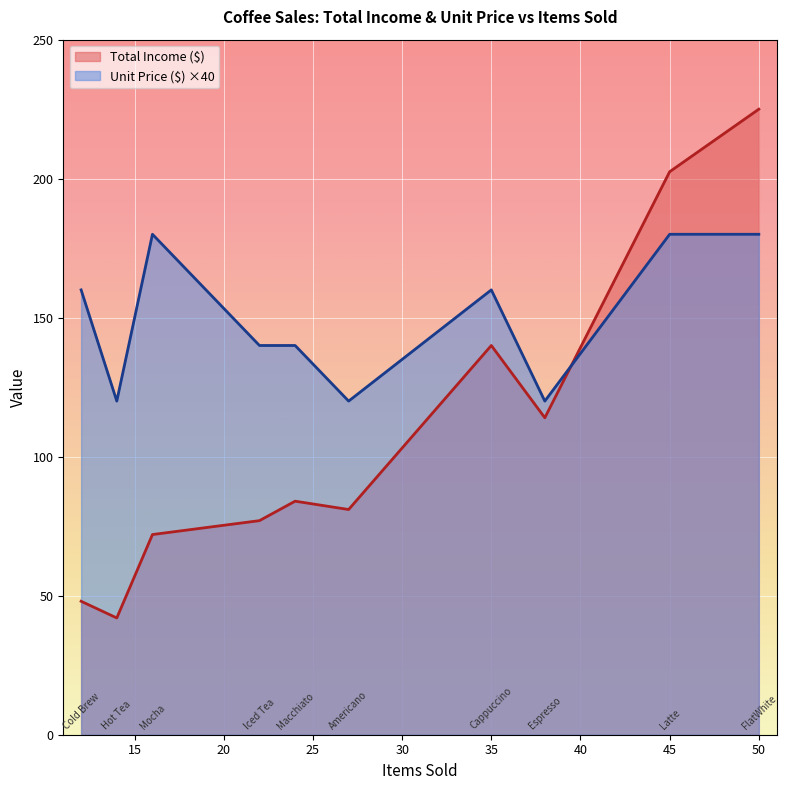

Reading left to right, extract all data points from this chart.

Total Income ($): Espresso=114.0	Americano=81.0	Macchiato=84.0	Cappuccino=140.0	Latte=202.5	FlatWhite=225.0	Mocha=72.0	Cold Brew=48.0	Hot Tea=42.0	Iced Tea=77.0
Unit Price ($): Espresso=3.0	Americano=3.0	Macchiato=3.5	Cappuccino=4.0	Latte=4.5	FlatWhite=4.5	Mocha=4.5	Cold Brew=4.0	Hot Tea=3.0	Iced Tea=3.5